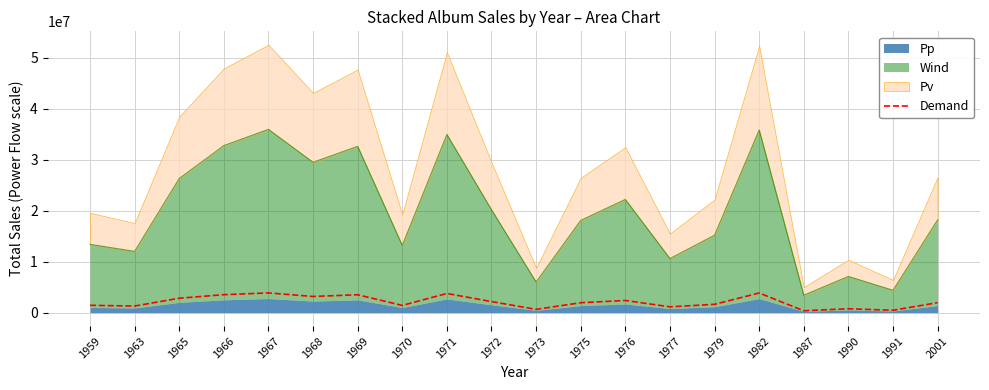

At which label does the data first exceed 1961428?

1965